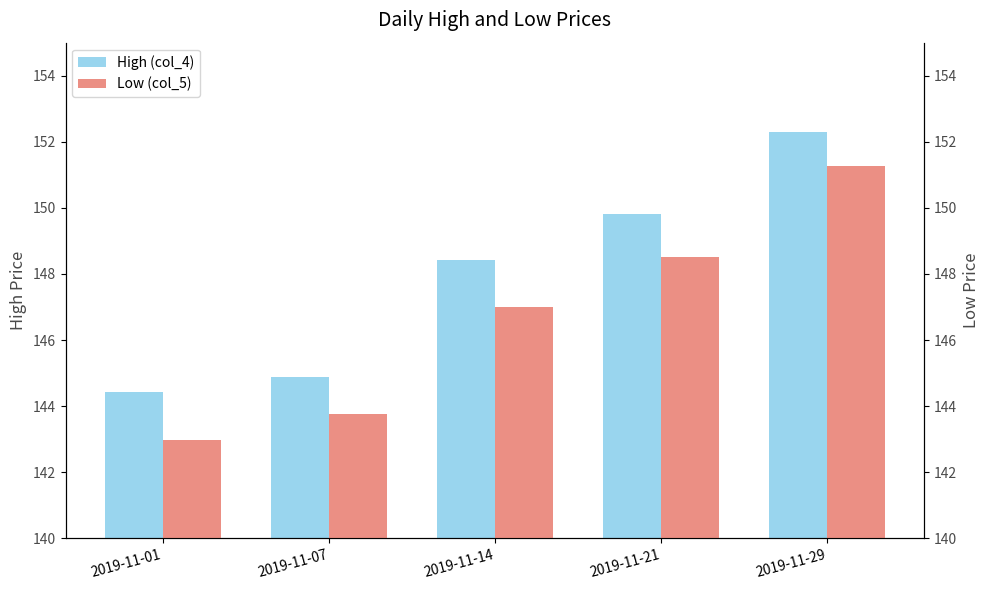

What is the average value of the High (col_4) series?

148.0